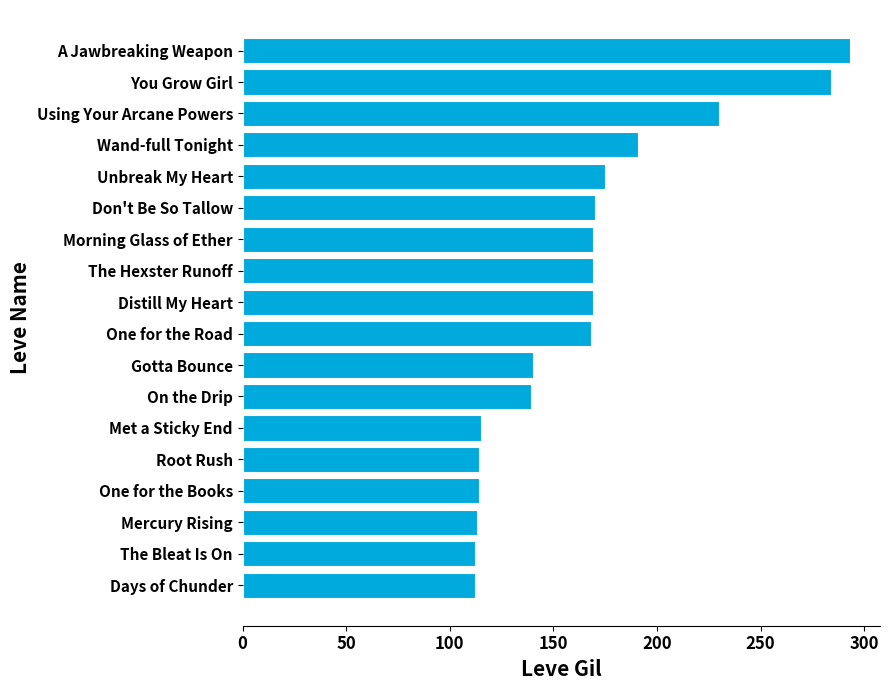

Is it true that the value at Gotta Bounce is 140?

True